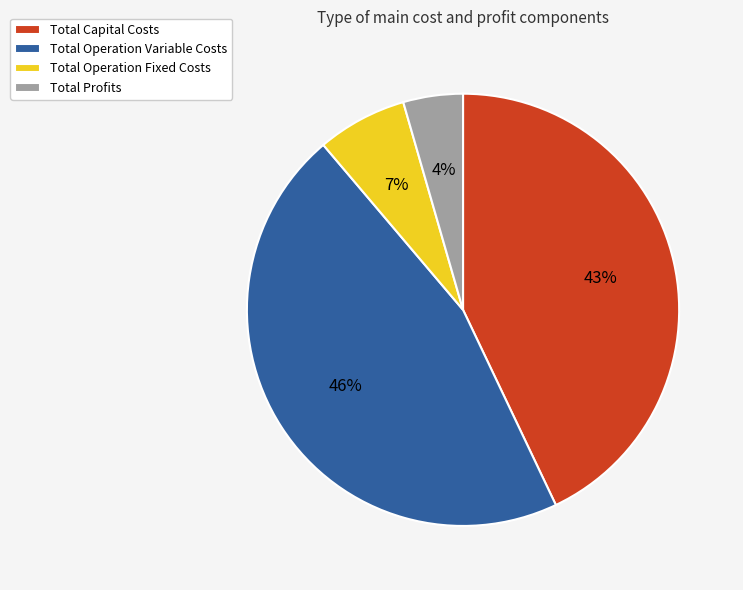

To the nearest percent, what portion does Total Capital Costs represent?

43%